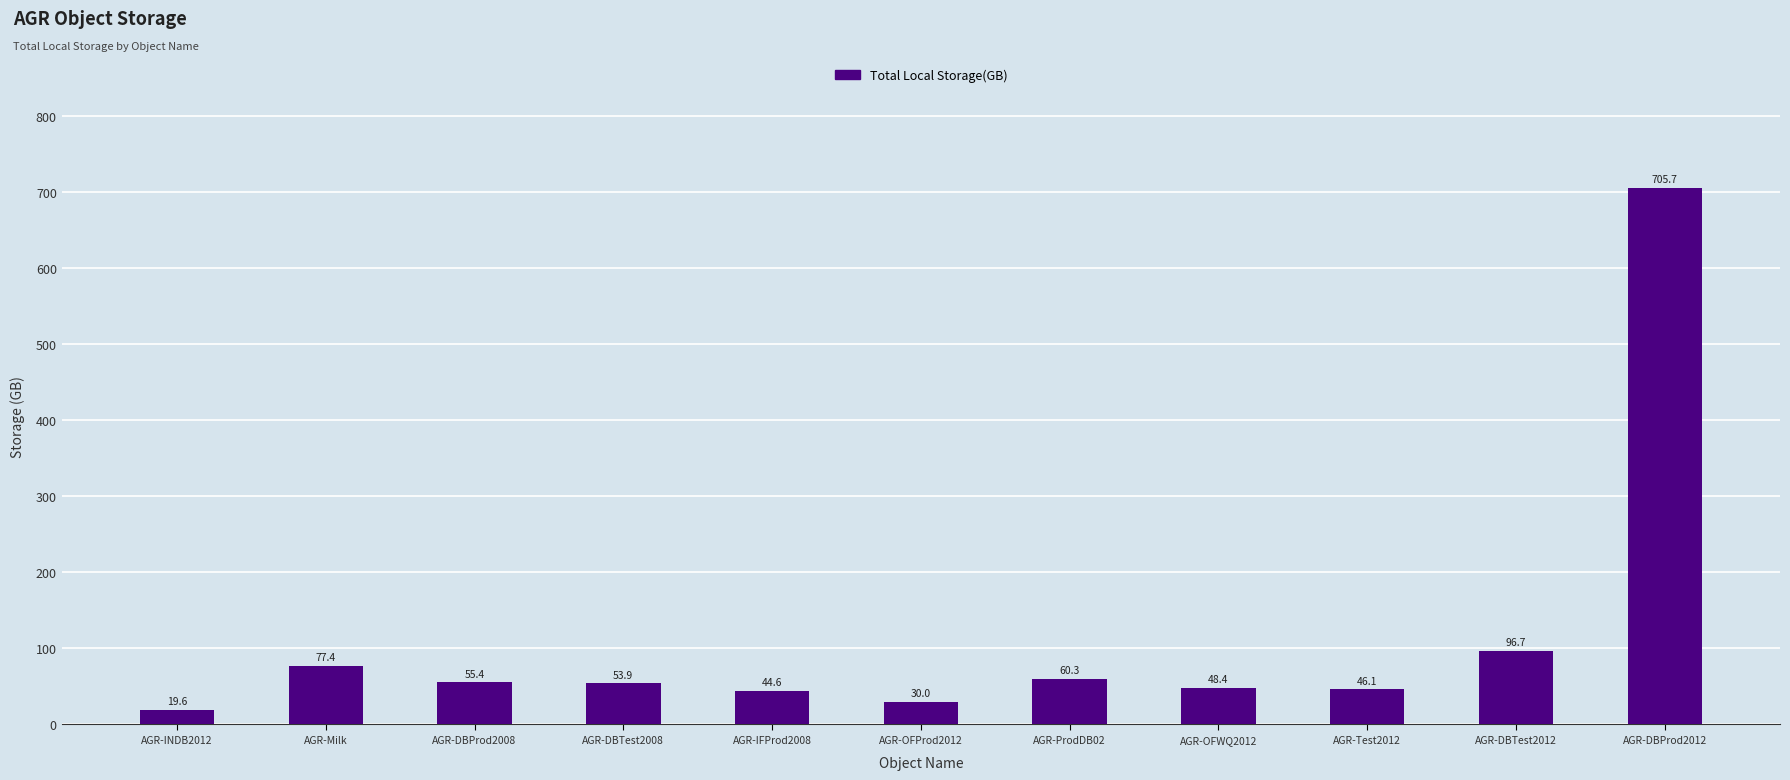

Are the bars grouped side by side (vs. stacked)?

No